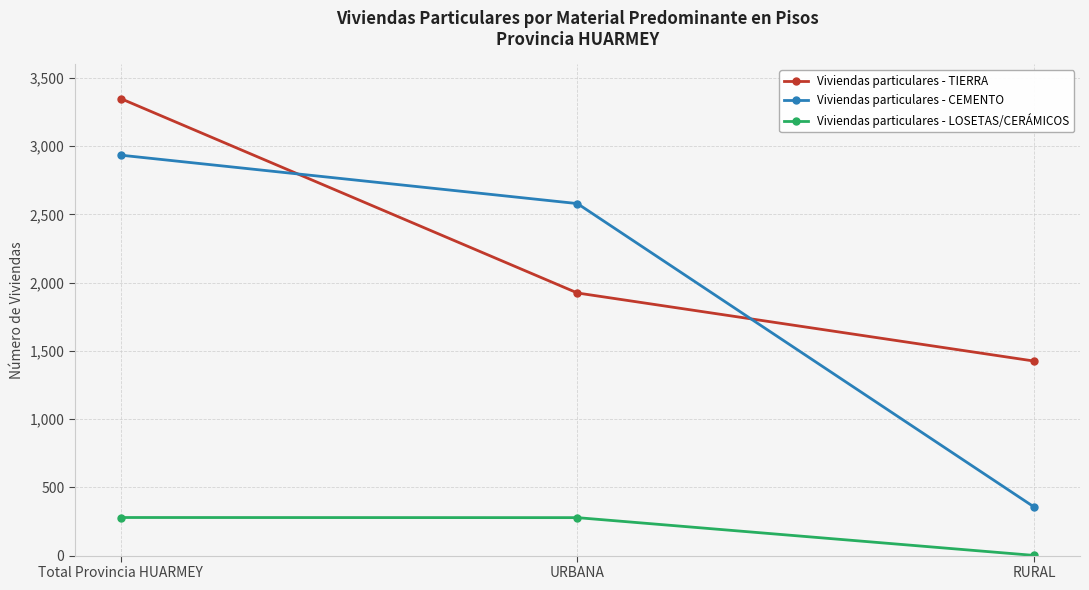

How many series are shown in this chart?

3